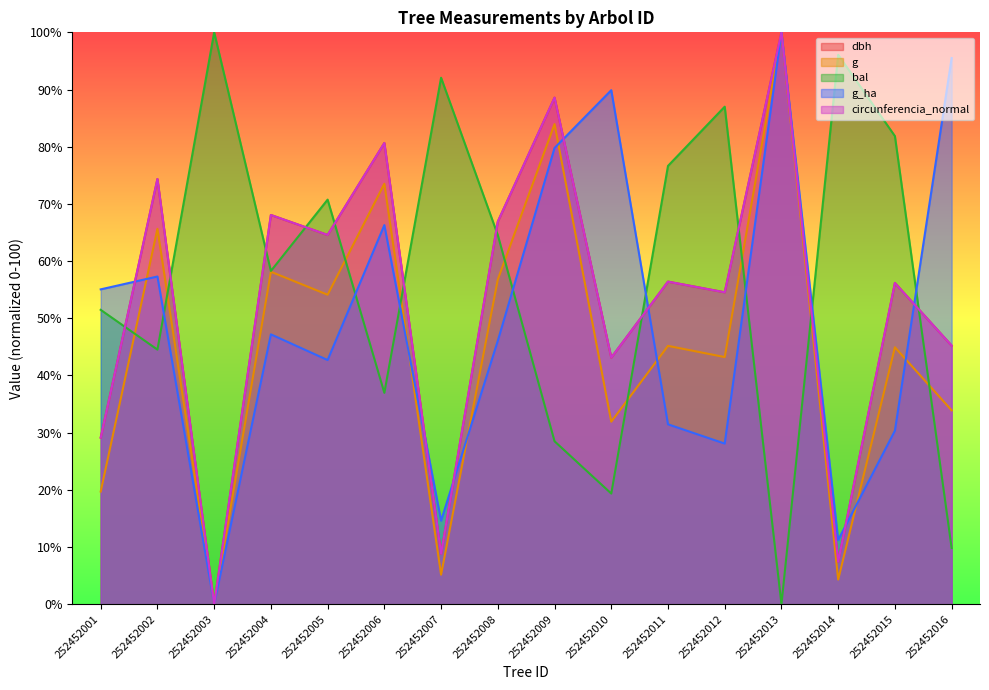

Where is the first local maximum for g_ha?

252452002